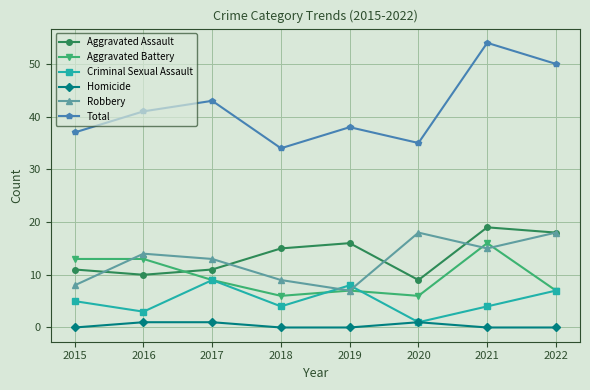

What is the value of the Aggravated Assault point at the 7th from the left?

19